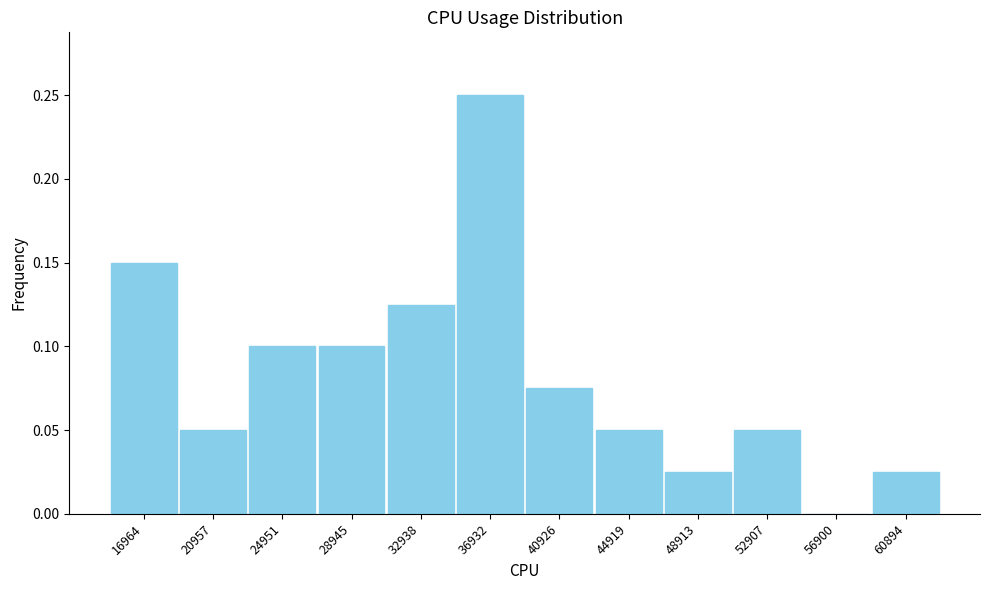

The value at 52907 is 0.0. True or false?

False